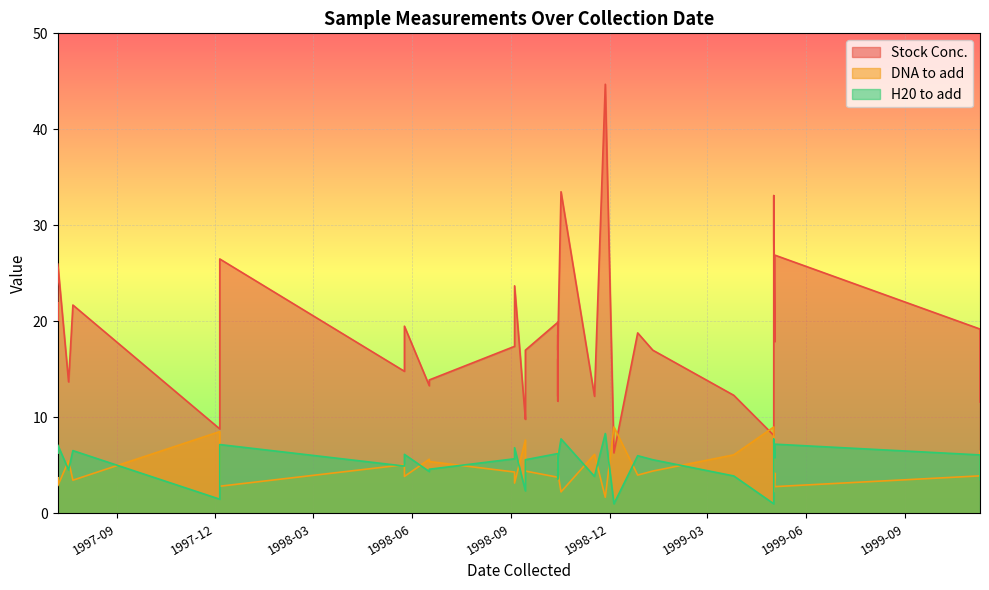

List the series in order of their peak value, highest first.

Stock Conc., DNA to add, H20 to add